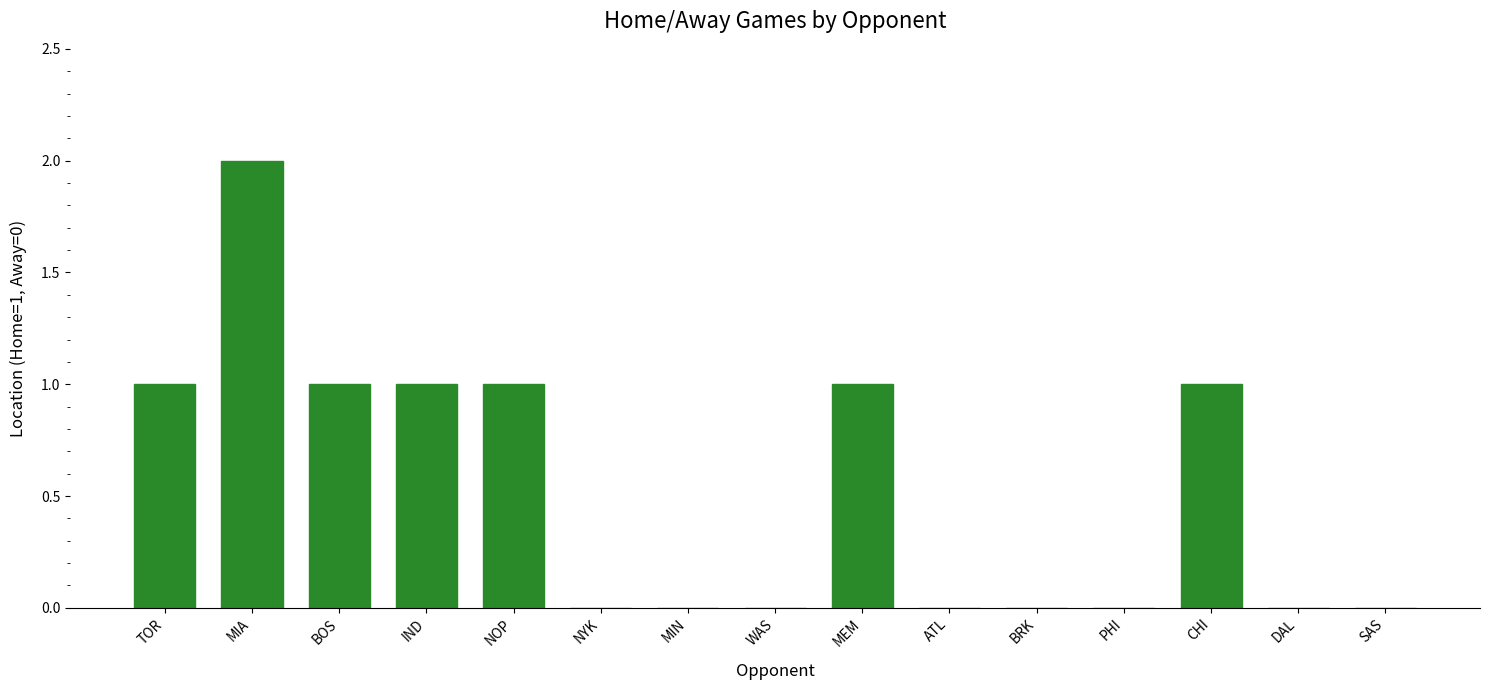

What is the sum of all values?

8